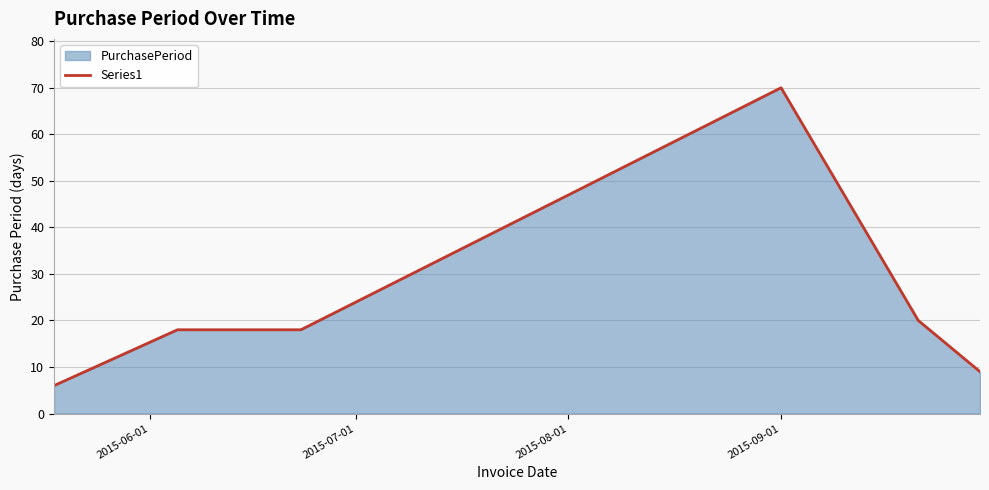

What is the average value?

24